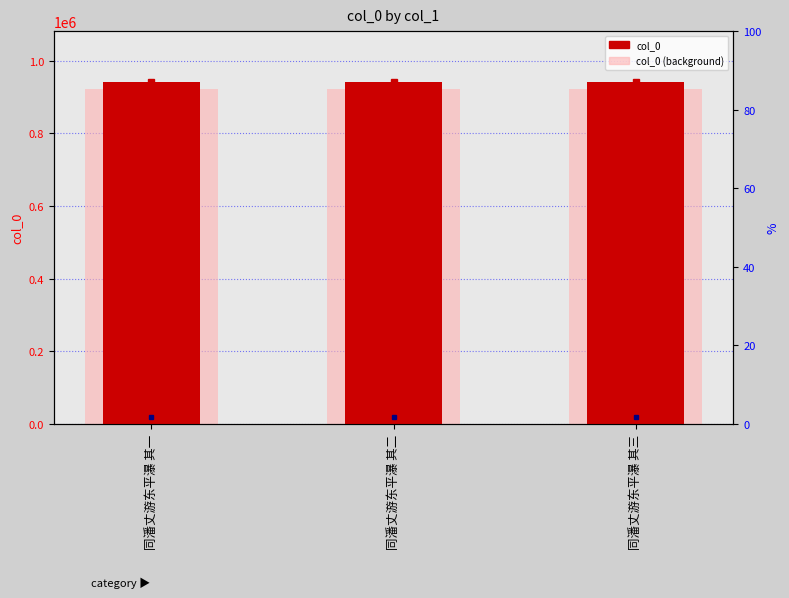

Is it true that col_0 (background) equals 921723.3 at 同潘丈游东平瀑 其二?

True